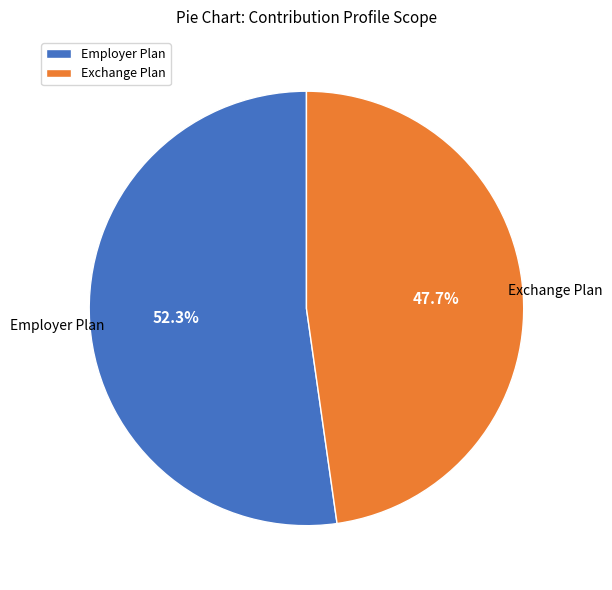

The Exchange Plan slice represents 54% of the pie. True or false?

False